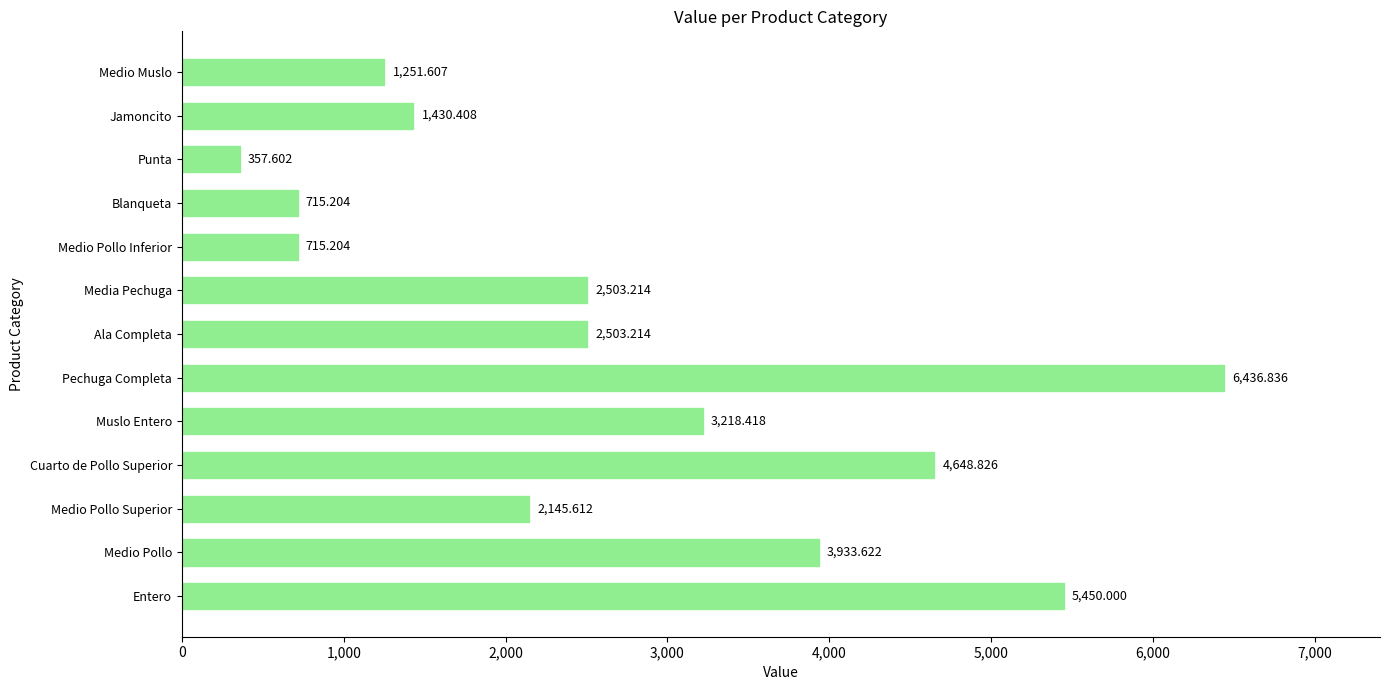

At which label is the value closest to 3397?

Muslo Entero